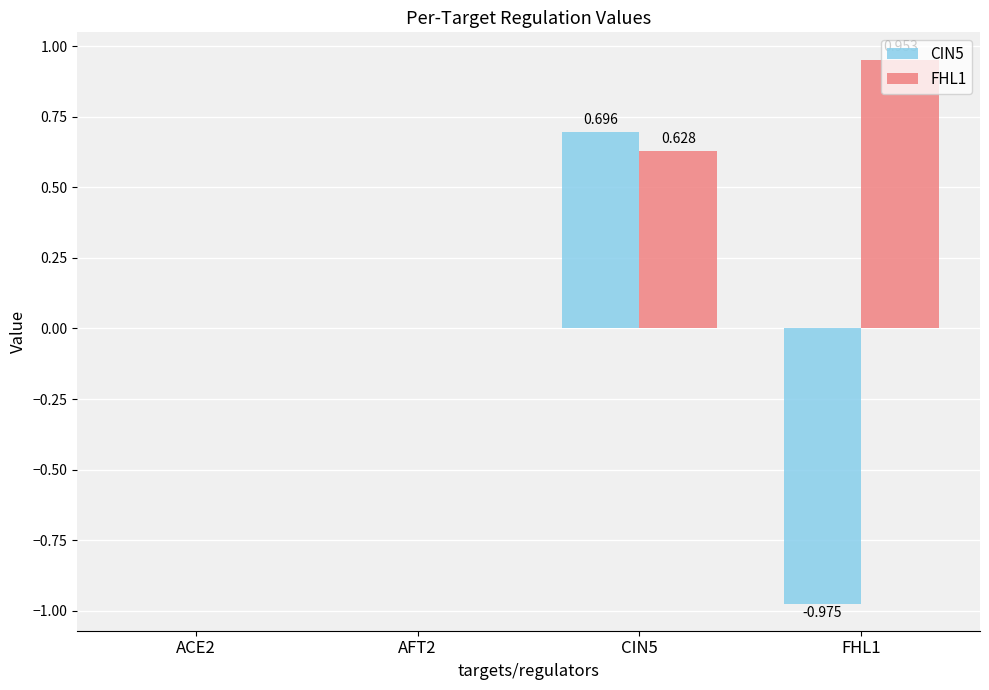

The value of FHL1 at FHL1 is 1.0. True or false?

True